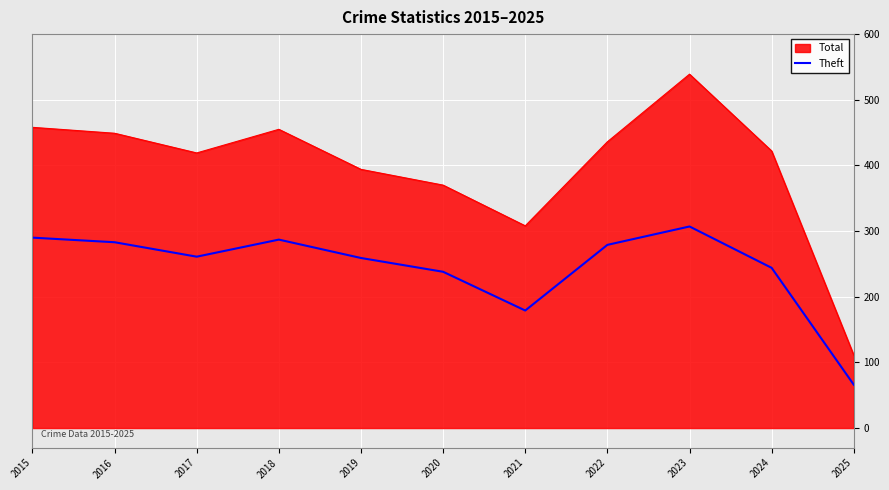

What is the spread (max minus min) of values at 2018?

168